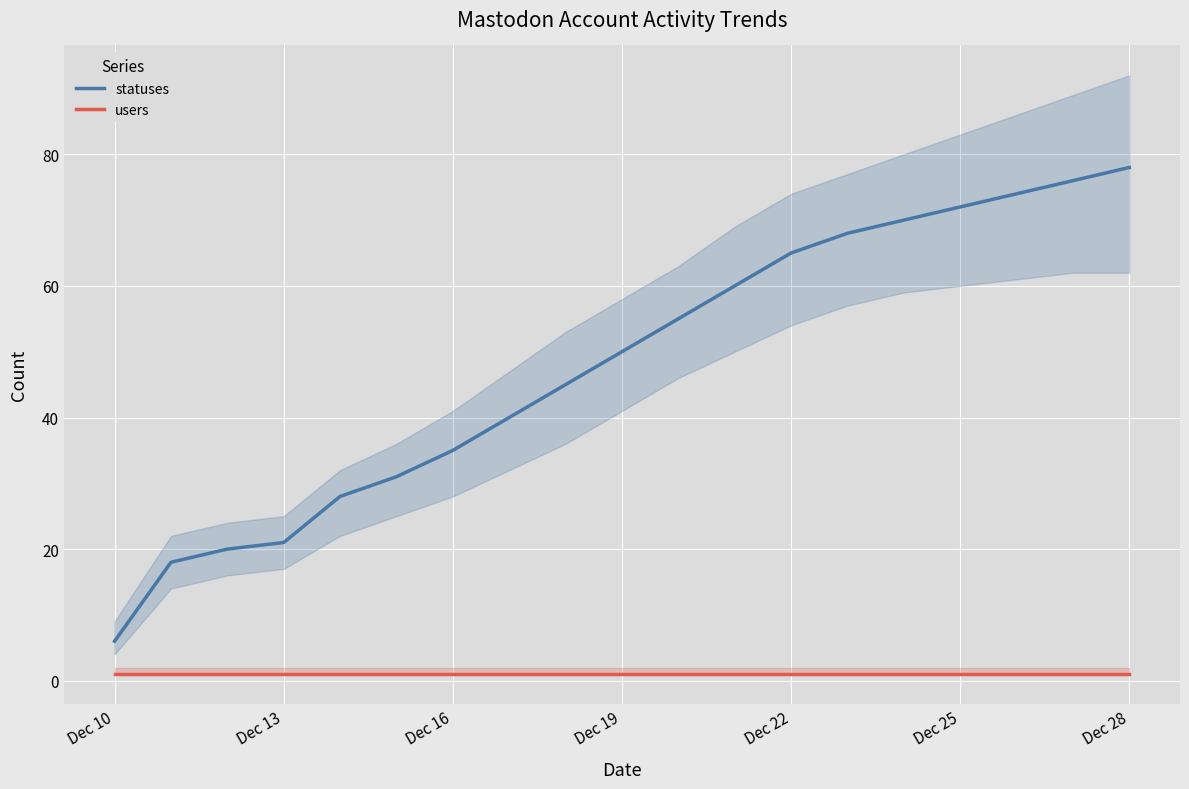

Reading right to left, list all the values displayed in this chart.

statuses: 78	76	74	72	70	68	65	60	55	50	45	40	35	31	28	21	20	18	6
users: 1	1	1	1	1	1	1	1	1	1	1	1	1	1	1	1	1	1	1